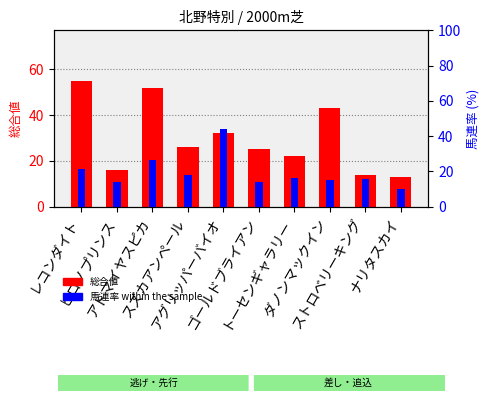

At how many categories does at least one series exceed 15?

8